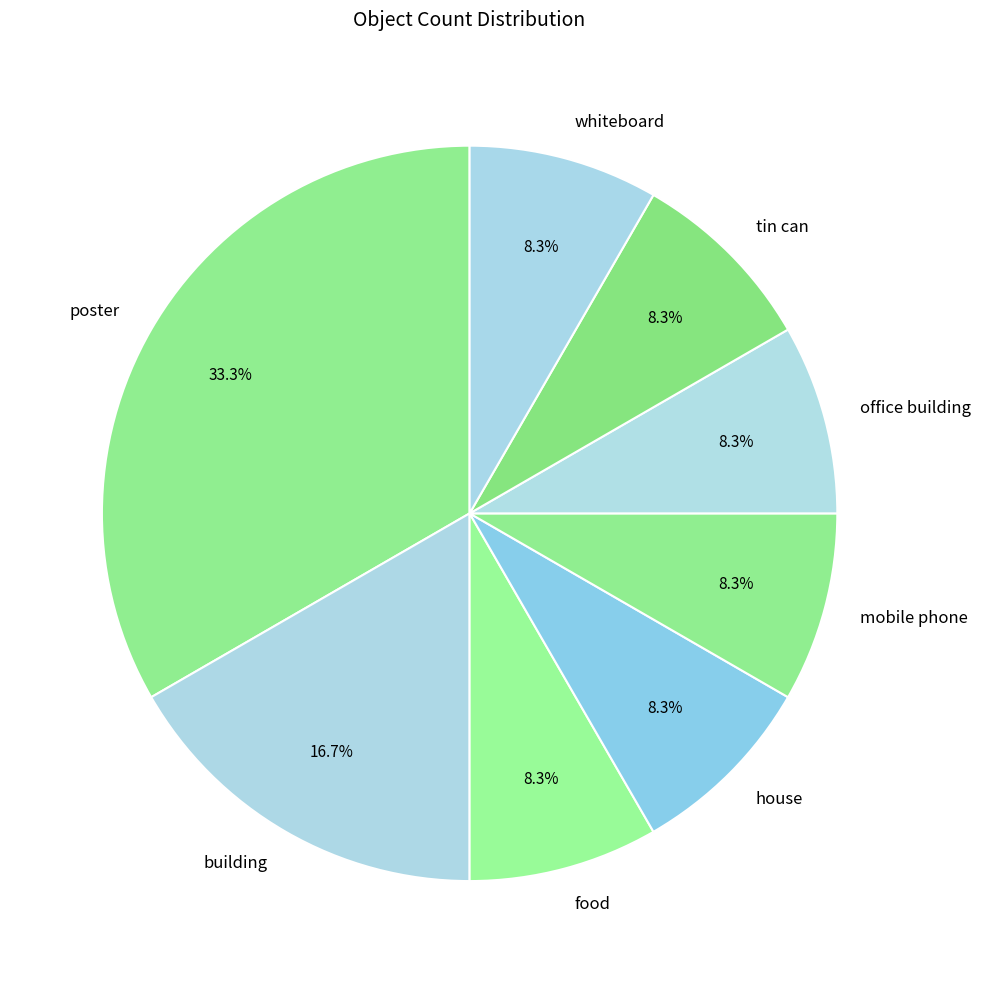

Which category has the biggest portion of the pie?

poster